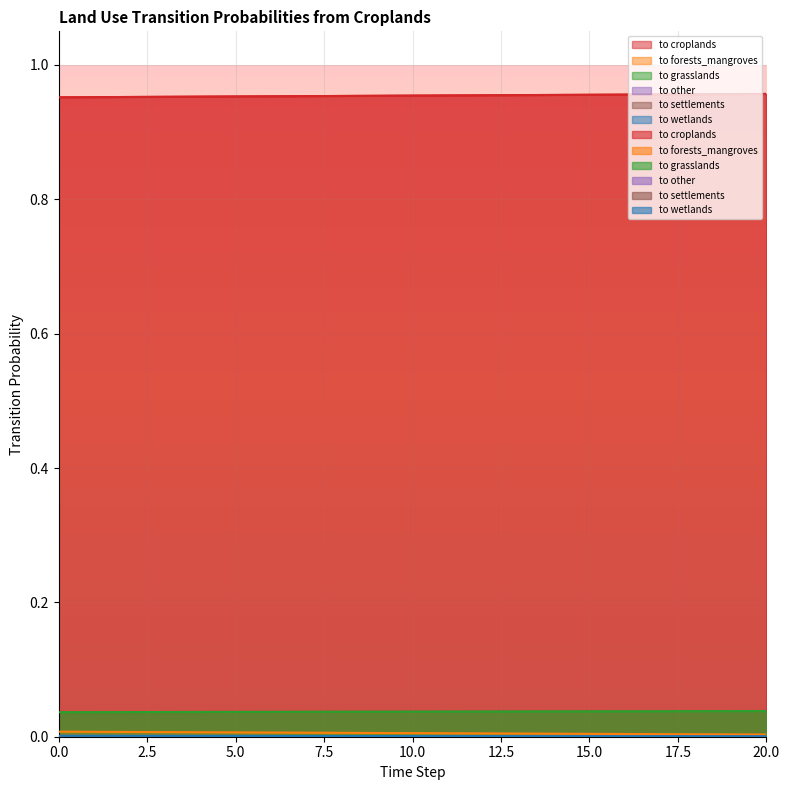

Rank the series by their maximum value, from lowest to highest.

pij_lndu_croplands_to_settlements, pij_lndu_croplands_to_wetlands, pij_lndu_croplands_to_other, pij_lndu_croplands_to_forests_mangroves, pij_lndu_croplands_to_grasslands, pij_lndu_croplands_to_croplands